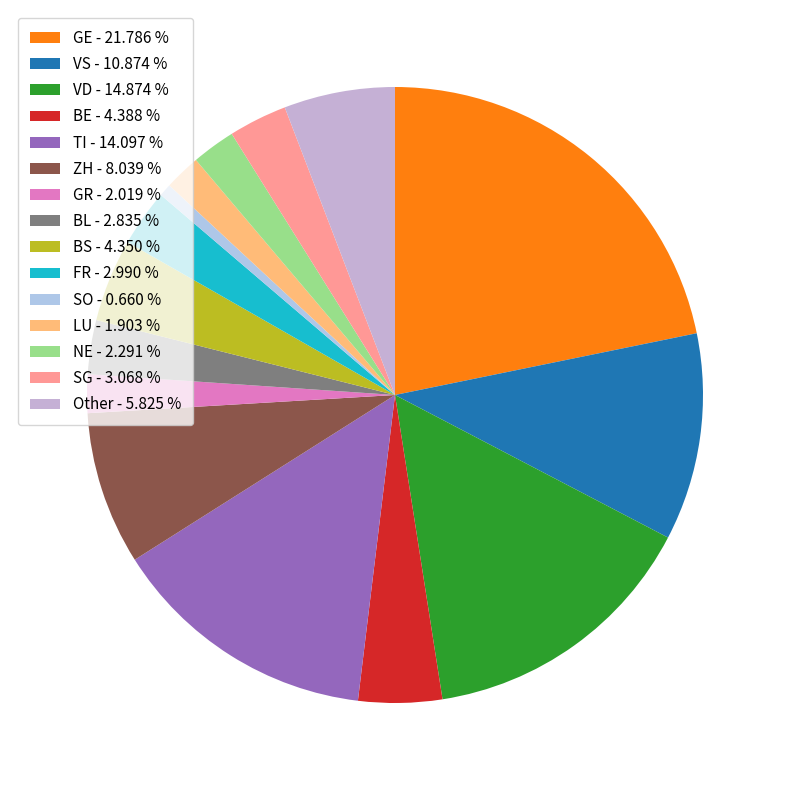

The Other slice represents 6% of the pie. True or false?

True